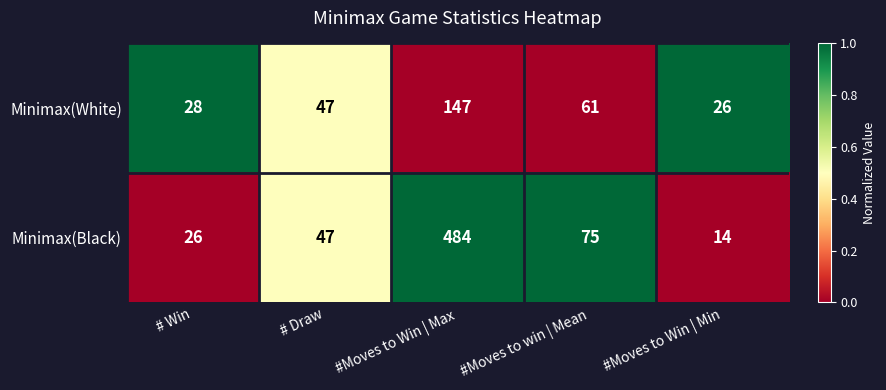

What is the approximate value of Minimax(White) at #Moves to Win | Min, to the nearest 10?

30